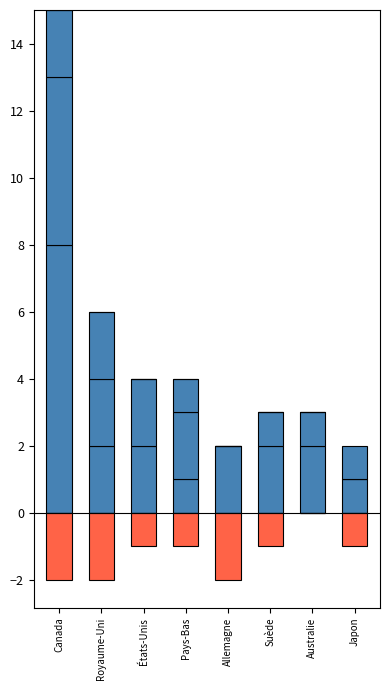

Is it true that two_by_month equals 3 at Pays-Bas?

False